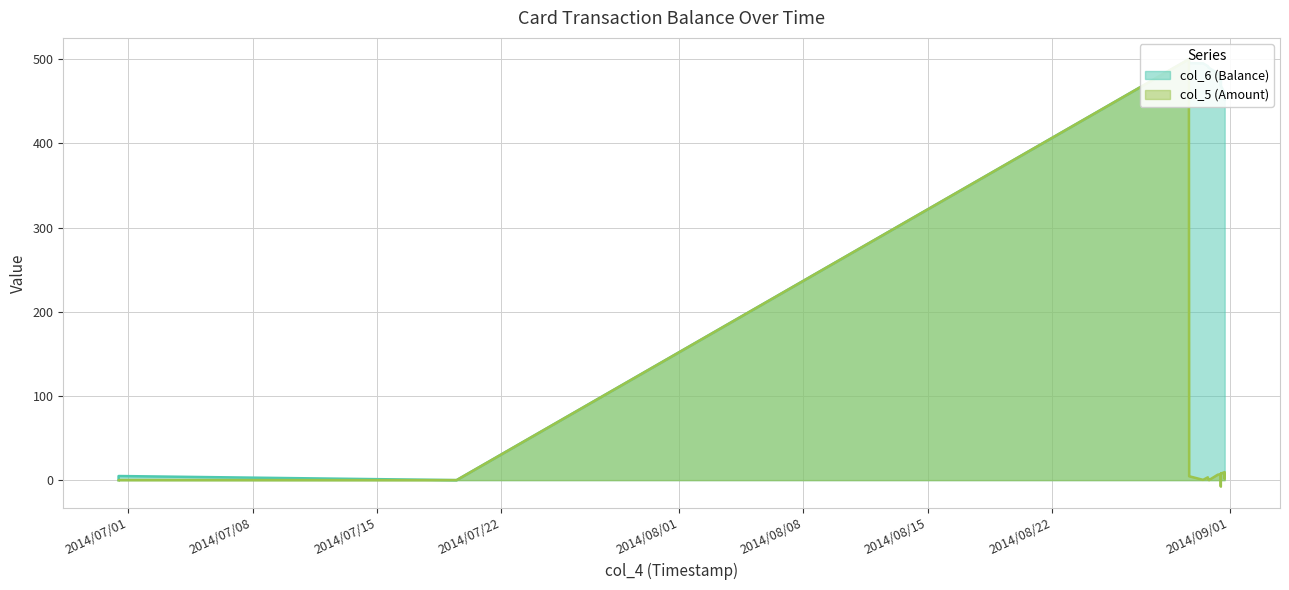

True or false: col_5 (Amount) and col_6 (Balance) cross at least once.

False